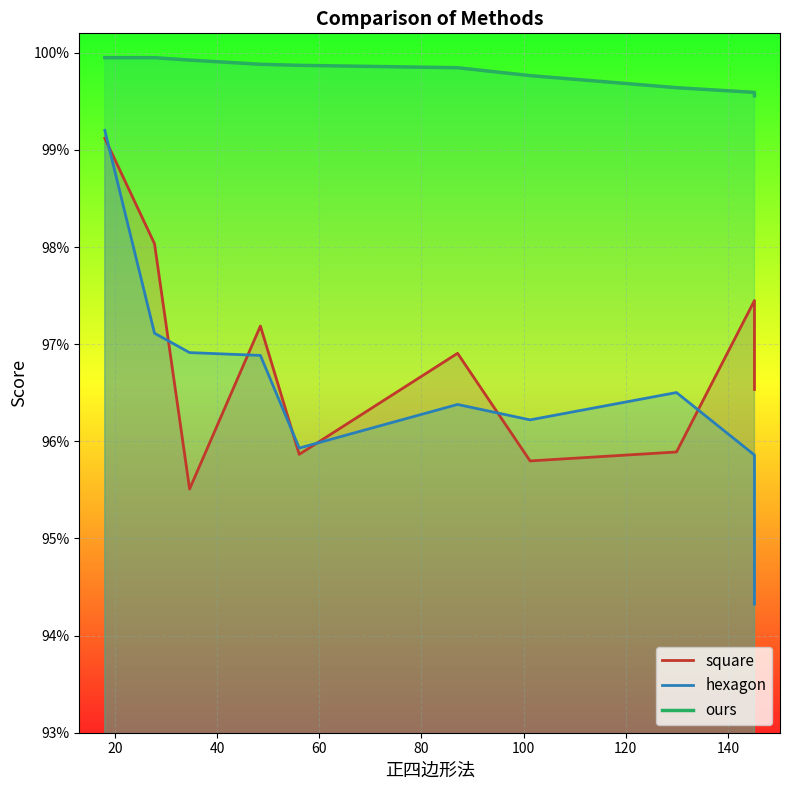

True or false: hexagon has more than 2 interior local peaks.

False